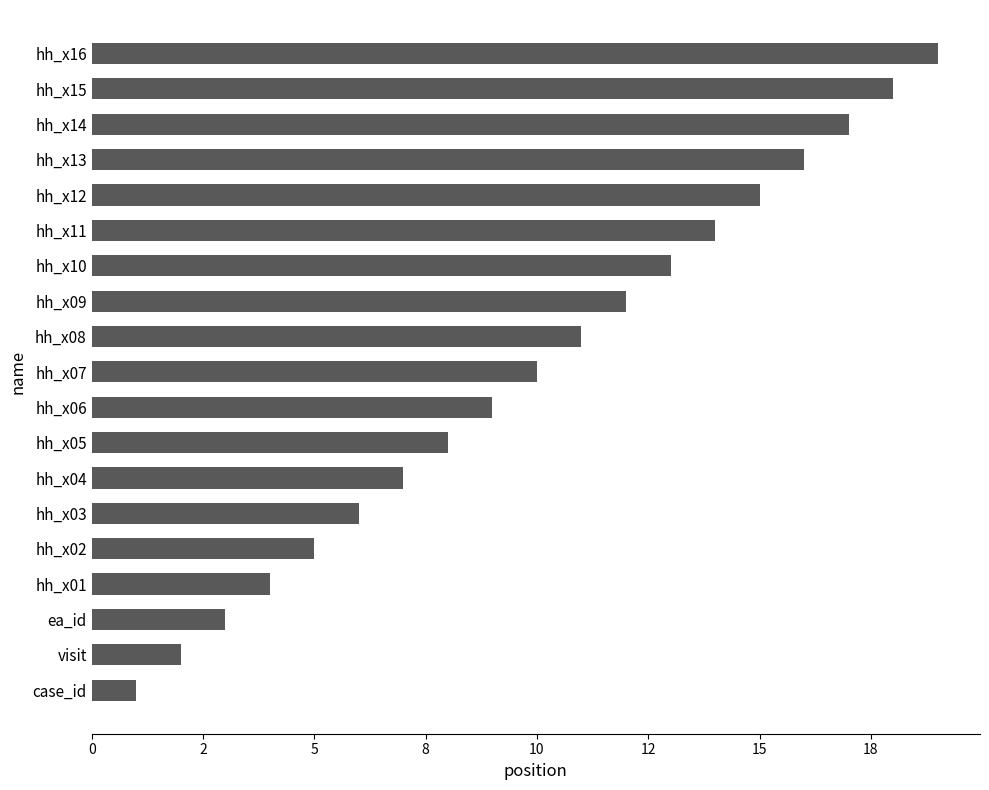

Rank the categories by value from highest to lowest.

hh_x16, hh_x15, hh_x14, hh_x13, hh_x12, hh_x11, hh_x10, hh_x09, hh_x08, hh_x07, hh_x06, hh_x05, hh_x04, hh_x03, hh_x02, hh_x01, ea_id, visit, case_id